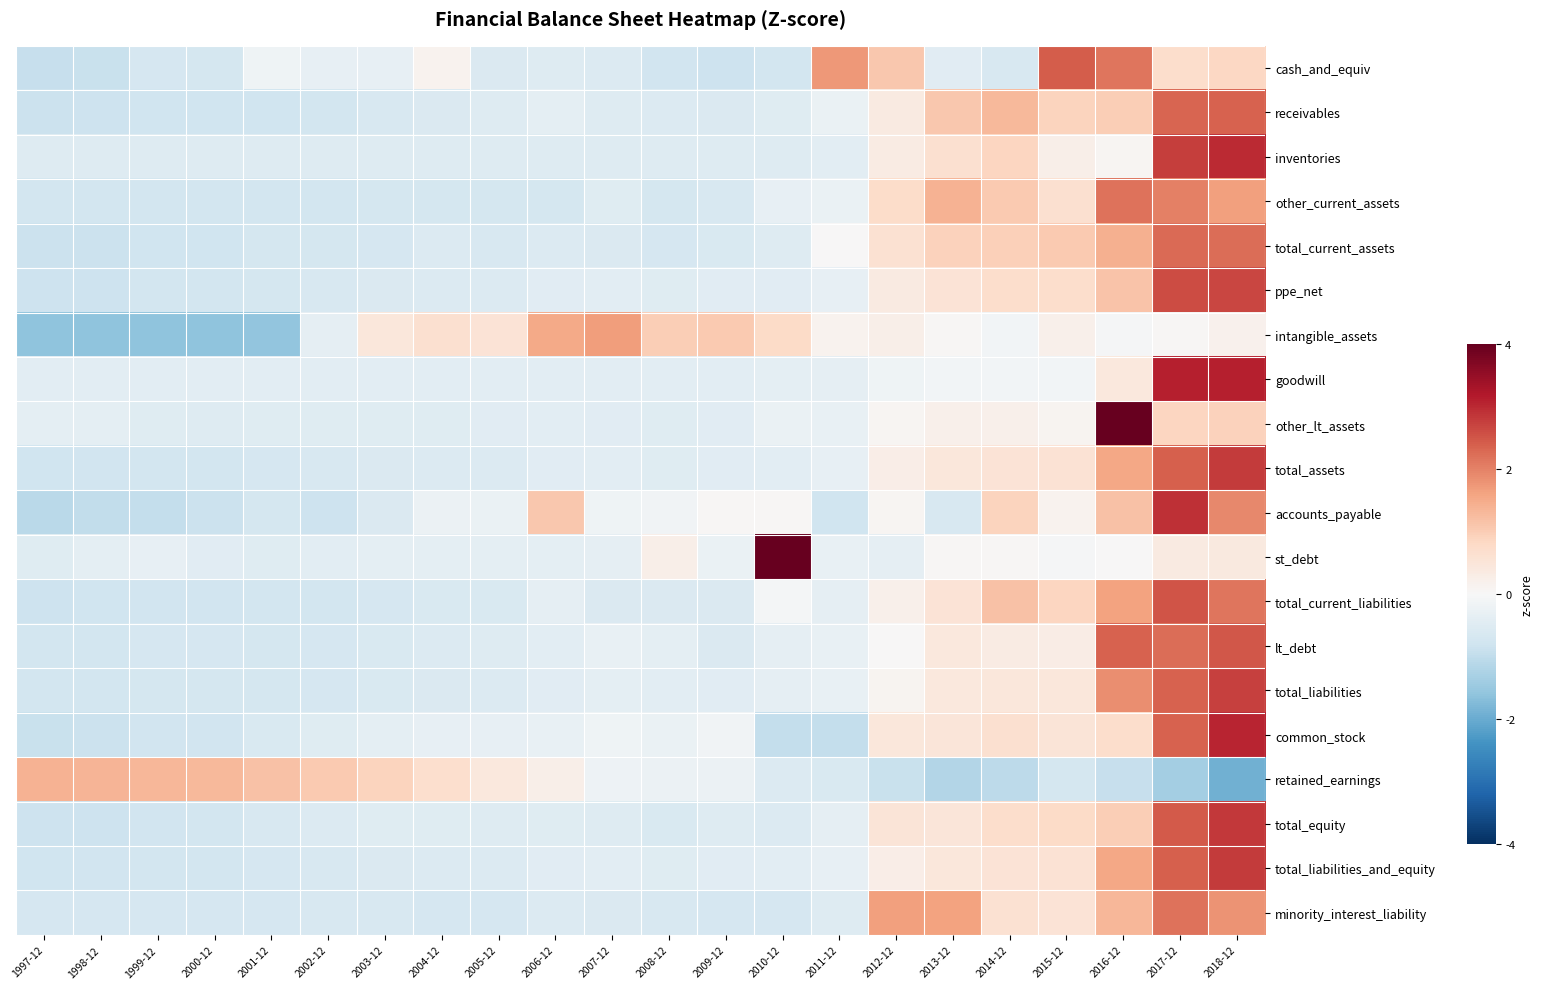

At how many categories does at least one series exceed 3?

4